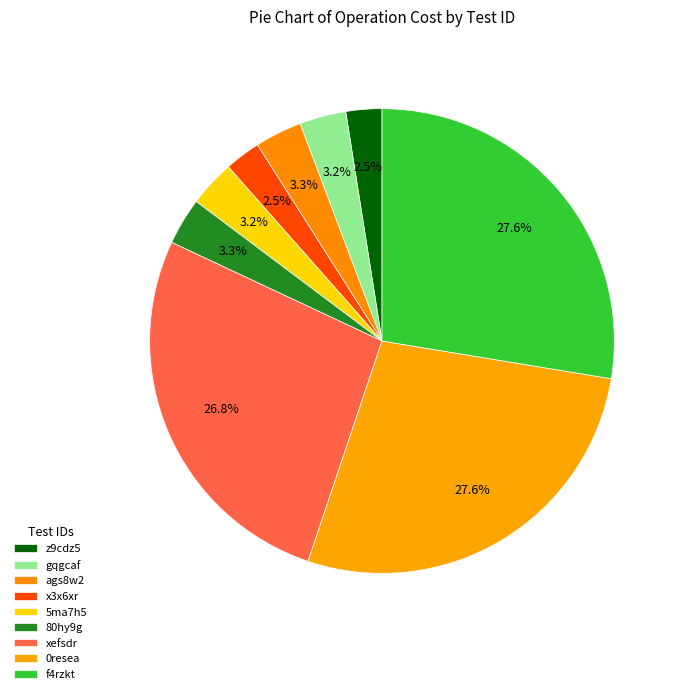

What is the change in value from z9cdz5 to ags8w2?

+602